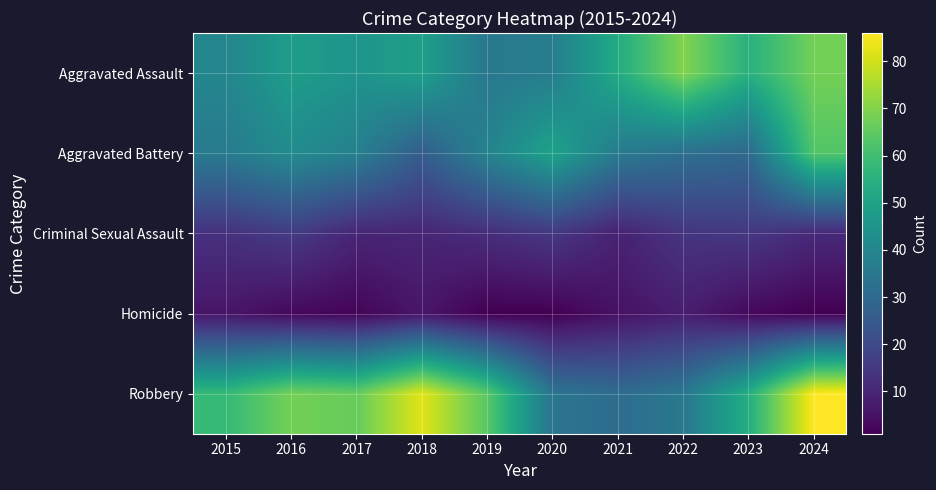

Reading left to right, extract all data points from this chart.

Aggravated Assault: 2015=40	2016=48	2017=45	2018=49	2019=35	2020=37	2021=53	2022=70	2023=55	2024=68
Aggravated Battery: 2015=36	2016=42	2017=38	2018=26	2019=39	2020=50	2021=36	2022=32	2023=30	2024=63
Criminal Sexual Assault: 2015=13	2016=16	2017=10	2018=10	2019=12	2020=15	2021=9	2022=14	2023=15	2024=11
Homicide: 2015=6	2016=3	2017=2	2018=6	2019=1	2020=1	2021=5	2022=8	2023=3	2024=1
Robbery: 2015=58	2016=68	2017=66	2018=82	2019=64	2020=34	2021=31	2022=35	2023=54	2024=86